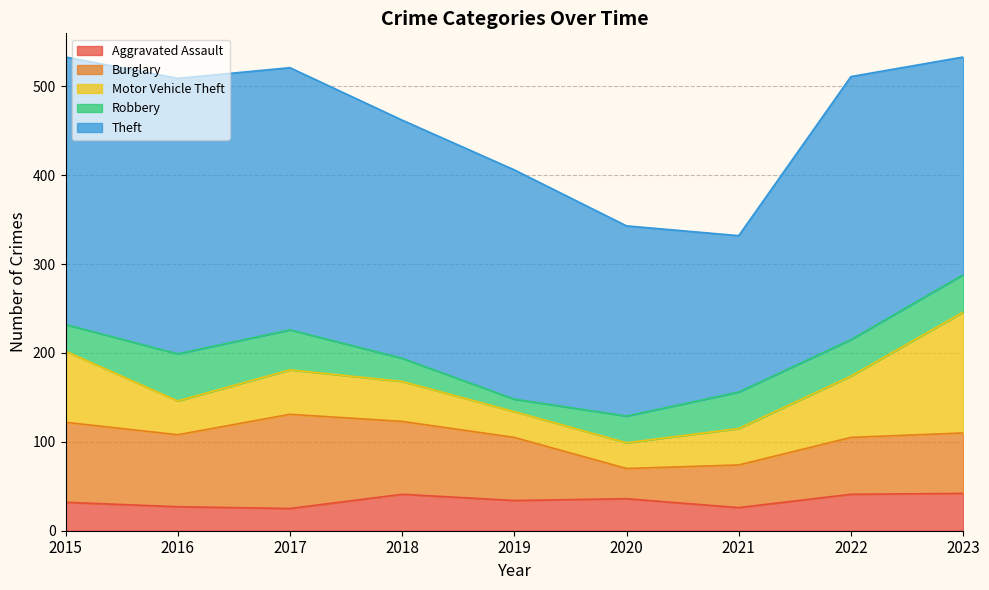

After their last crossing, which series has the higher values: Motor Vehicle Theft or Burglary?

Motor Vehicle Theft